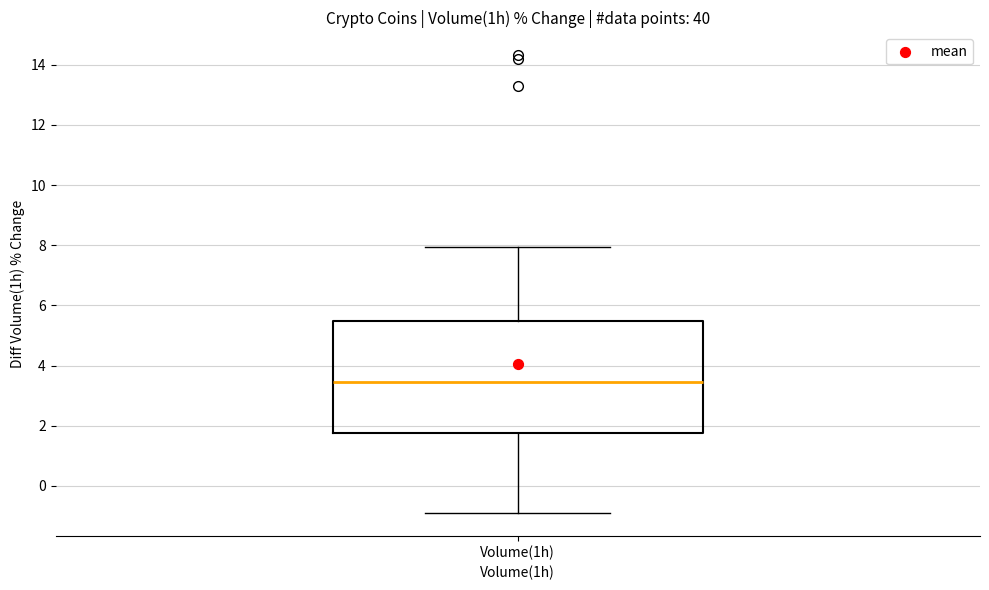

Transcribe this box plot: give where the median line is, the range the box spans, and where the two whiskers end, as read against the y-axis. The values are not printed on the chart, so give them approximately, as read against the axis.

median 3.4, box 1.8 to 5.4, whiskers -0.8 to 8.0